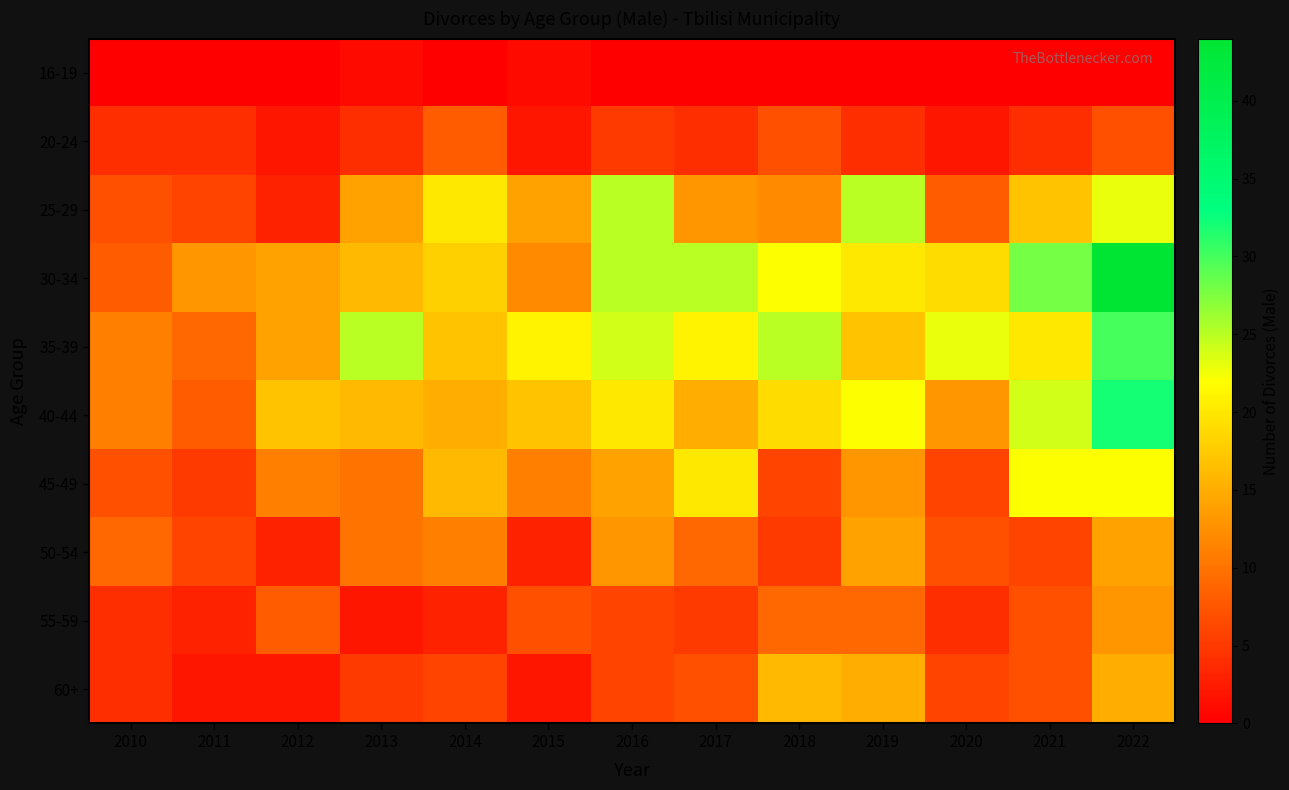

Reading right to left, what are all the values shown in this chart?

16-19: 2022=0	2021=0	2020=0	2019=0	2018=0	2017=0	2016=0	2015=1	2014=0	2013=1	2012=0	2011=0	2010=0
20-24: 2022=7	2021=4	2020=2	2019=4	2018=7	2017=4	2016=5	2015=2	2014=8	2013=4	2012=2	2011=4	2010=4
25-29: 2022=23	2021=17	2020=8	2019=25	2018=12	2017=13	2016=25	2015=14	2014=20	2013=14	2012=3	2011=6	2010=7
30-34: 2022=44	2021=28	2020=19	2019=20	2018=22	2017=25	2016=25	2015=12	2014=18	2013=16	2012=14	2011=13	2010=8
35-39: 2022=30	2021=20	2020=23	2019=17	2018=25	2017=21	2016=24	2015=21	2014=17	2013=25	2012=14	2011=9	2010=11
40-44: 2022=32	2021=24	2020=13	2019=22	2018=19	2017=15	2016=20	2015=17	2014=15	2013=16	2012=17	2011=8	2010=11
45-49: 2022=22	2021=22	2020=6	2019=13	2018=6	2017=20	2016=14	2015=11	2014=16	2013=10	2012=11	2011=5	2010=7
50-54: 2022=14	2021=6	2020=7	2019=14	2018=5	2017=9	2016=13	2015=3	2014=11	2013=10	2012=3	2011=6	2010=9
55-59: 2022=13	2021=7	2020=4	2019=9	2018=9	2017=5	2016=6	2015=7	2014=3	2013=2	2012=8	2011=3	2010=4
60+: 2022=15	2021=7	2020=6	2019=15	2018=16	2017=7	2016=6	2015=2	2014=6	2013=5	2012=2	2011=2	2010=4